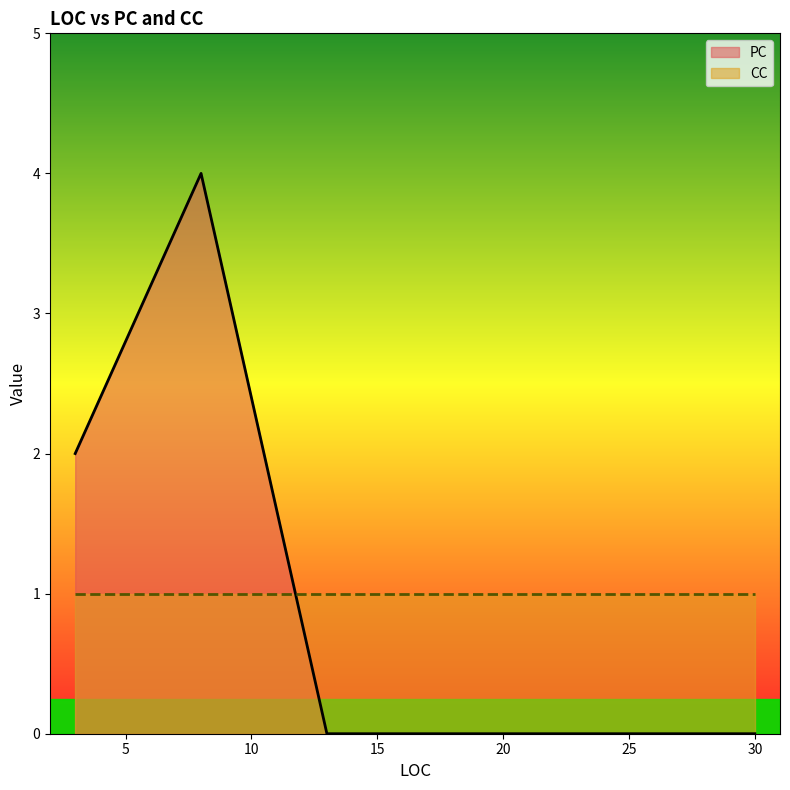

Which label corresponds to the largest value in the chart?

8